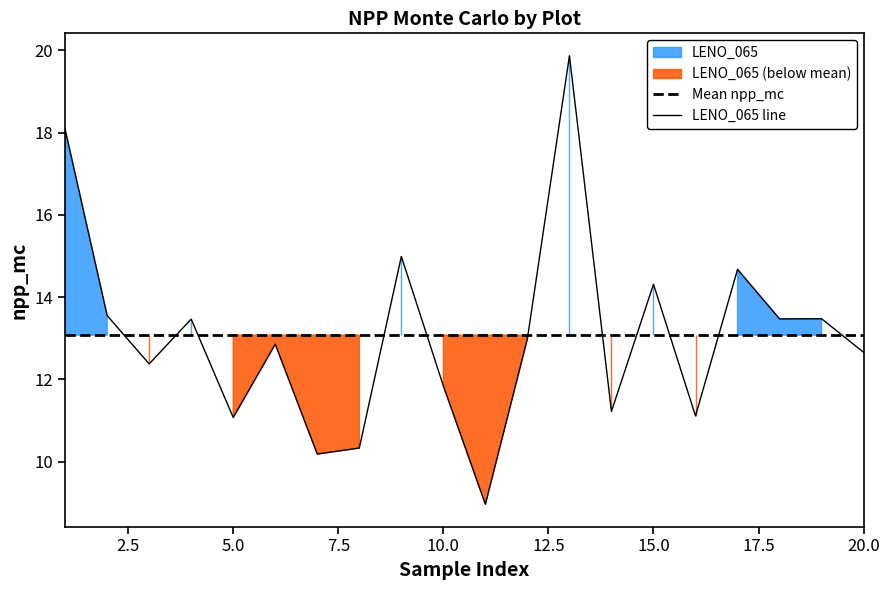

What is the highest value of the LENO_065 line series?

19.9